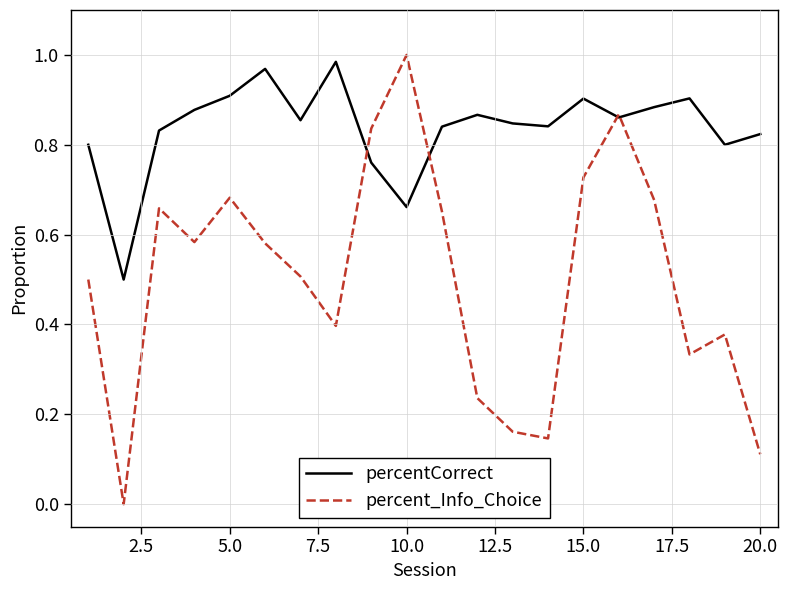

What is the lowest value of the percentCorrect series?

0.5